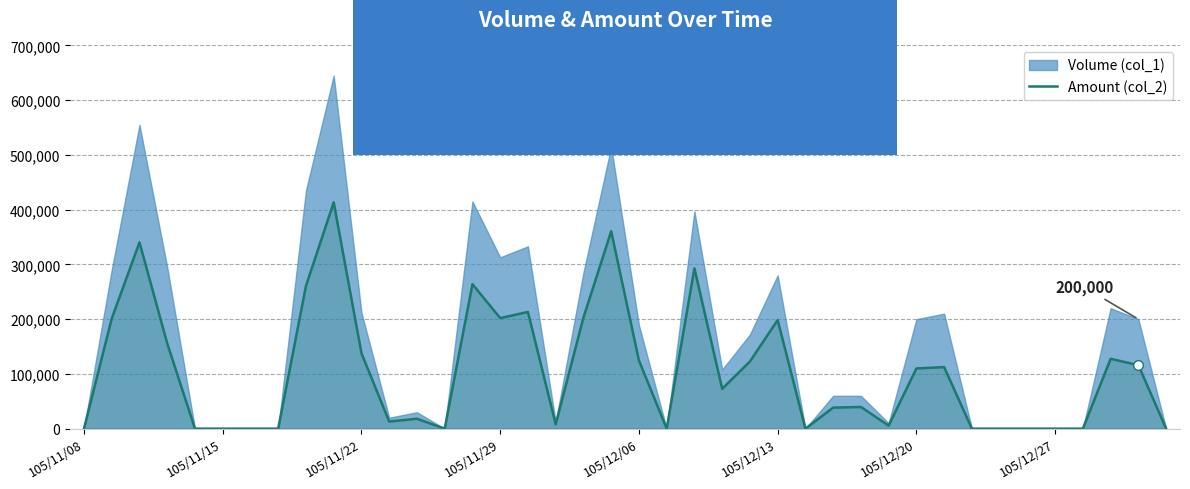

Is it true that the value at 8 is 397358?

False